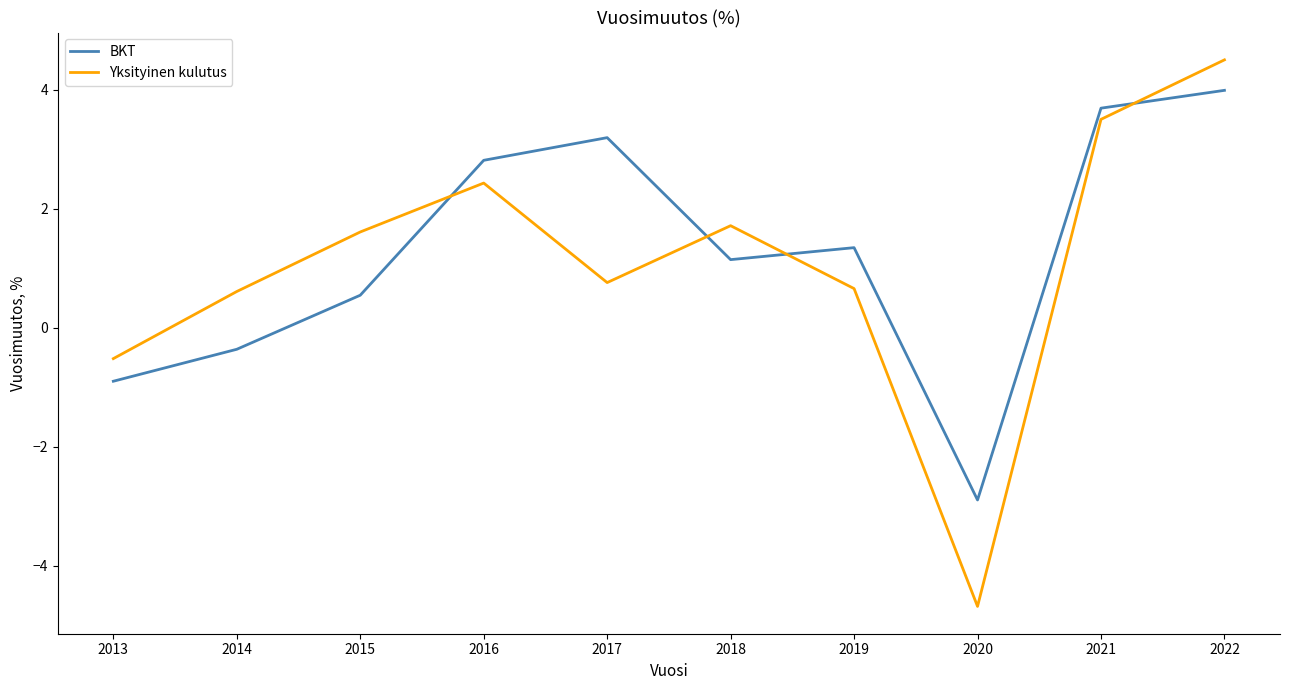

What is the total value across all series at 2015?

2.2